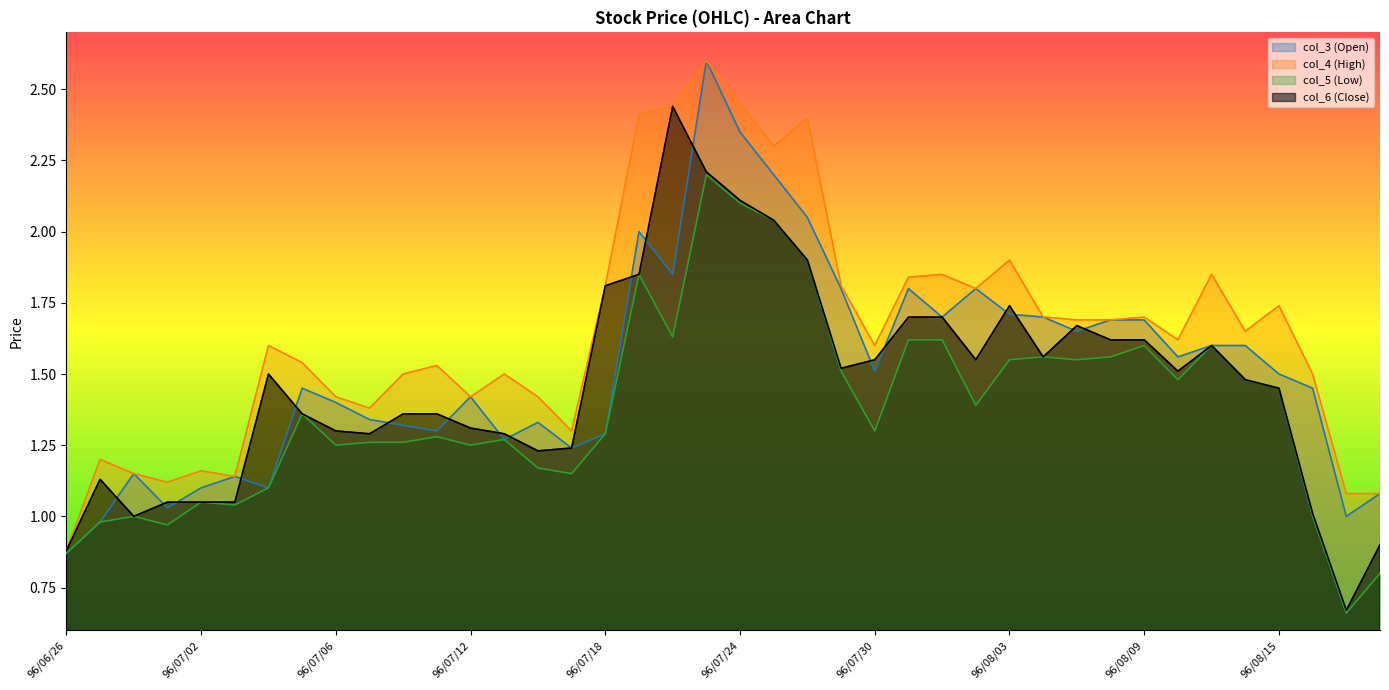

In col_4 (High), how many points are higher than both neighbors (excluding endpoints)?

12